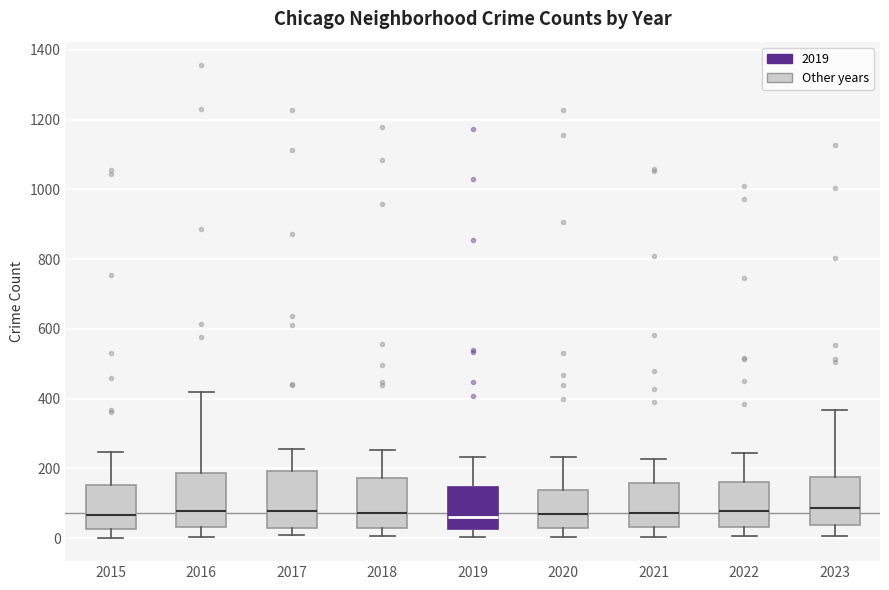

Reading left to right, transcribe this box plot: for each box, give where its median line is, the range the box spans, and where its two whiskers end, as read against the y-axis. The values are not printed on the chart, so give them approximately, as read against the axis.

2015: median 60, box 20 to 160, whiskers 0 to 240
2016: median 80, box 40 to 180, whiskers 0 to 420
2017: median 80, box 20 to 200, whiskers 0 to 260
2018: median 80, box 40 to 180, whiskers 0 to 260
2019: median 60, box 20 to 140, whiskers 0 to 240
2020: median 80, box 40 to 140, whiskers 0 to 240
2021: median 80, box 40 to 160, whiskers 0 to 220
2022: median 80, box 40 to 160, whiskers 0 to 240
2023: median 80, box 40 to 180, whiskers 0 to 360